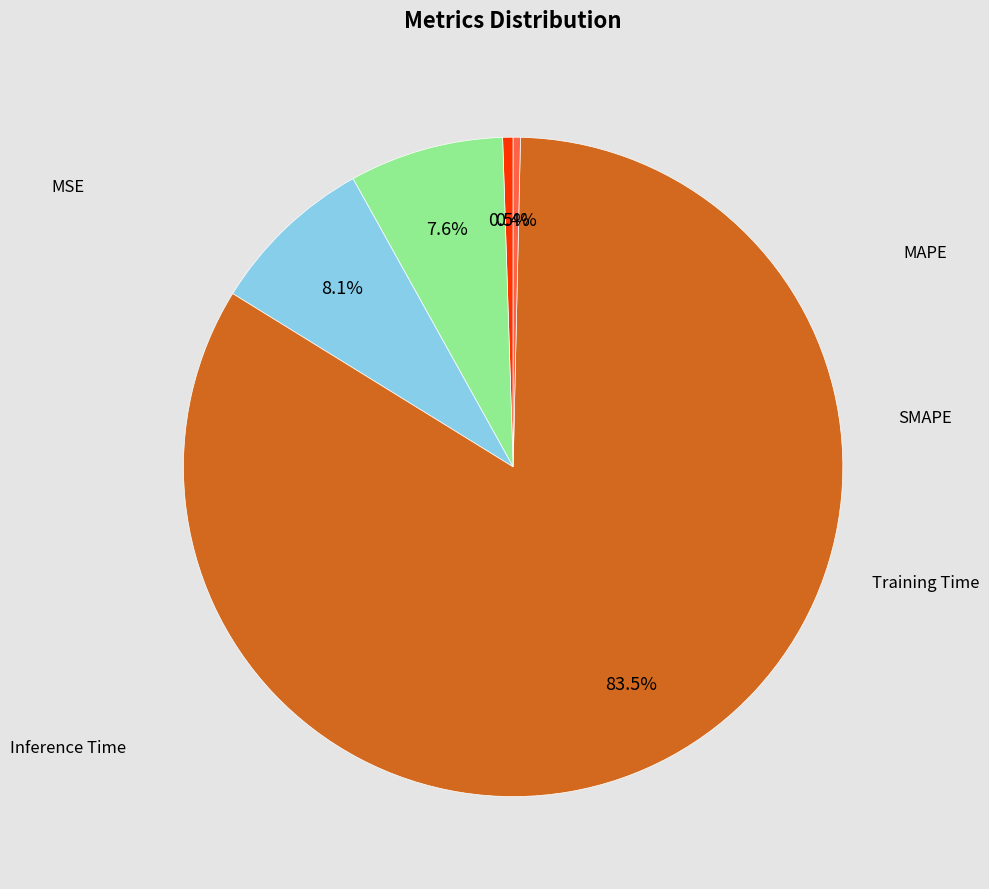

Does any single category account for the majority?

Yes